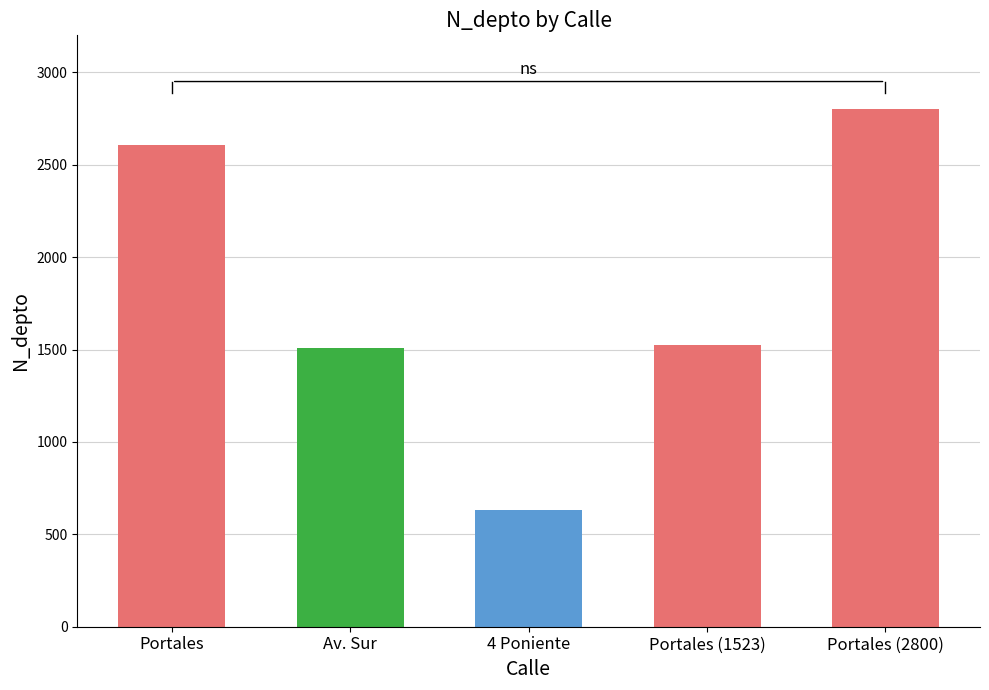

What is the label of the 1st bar from the right?

Portales (2800)